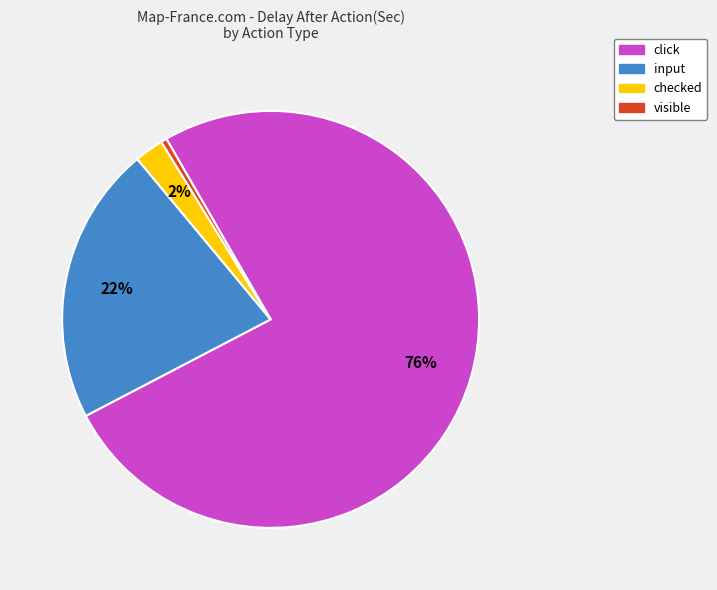

To the nearest percent, what is the average slice percentage?

25%